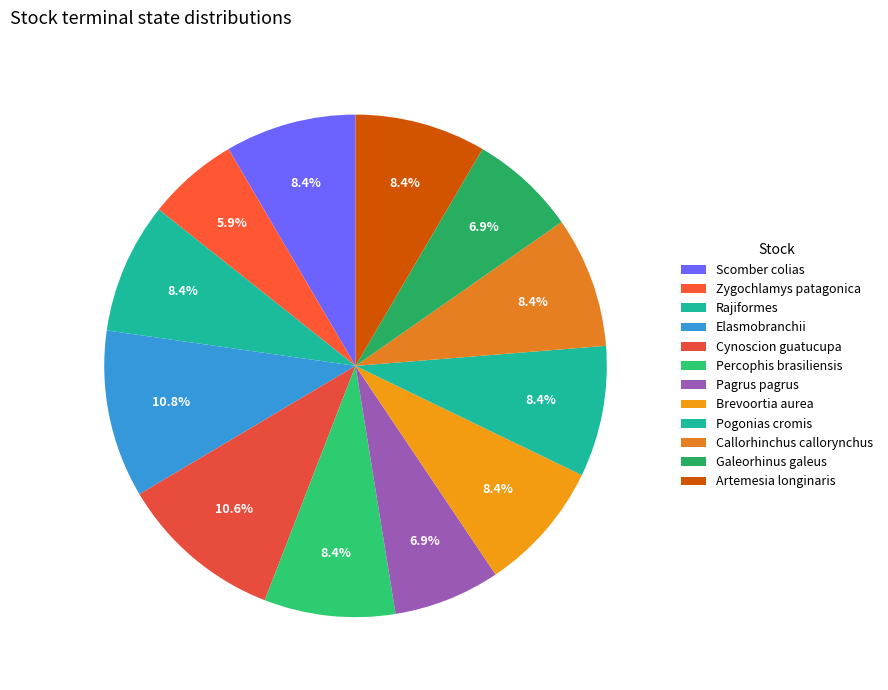

How many segments does this pie chart have?

12